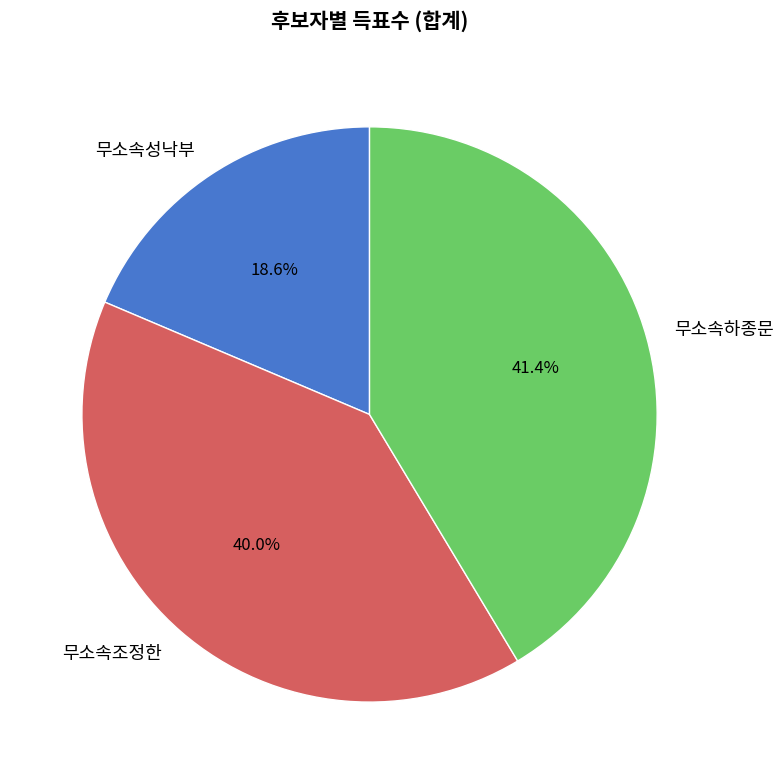

To the nearest percent, what percentage of the pie is 무소속하종문?

41%